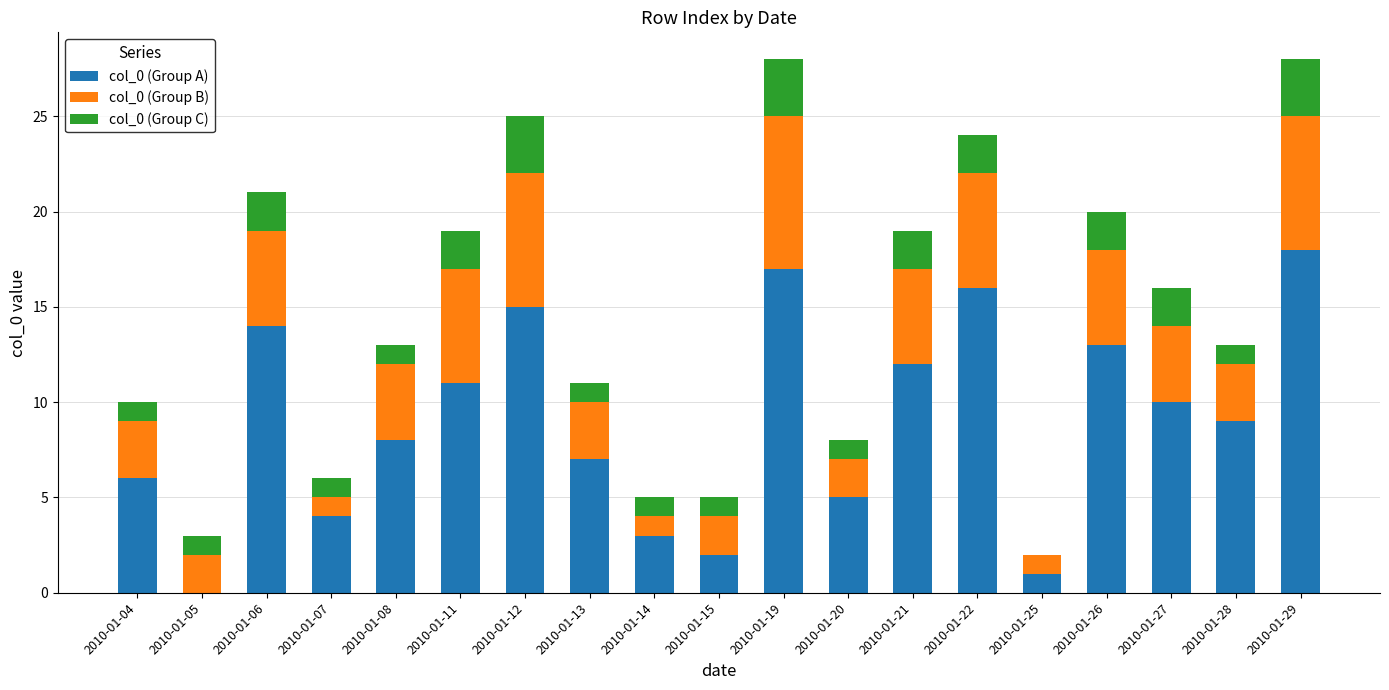

The value of col_0 (Group A) at 2010-01-15 is 3. True or false?

False